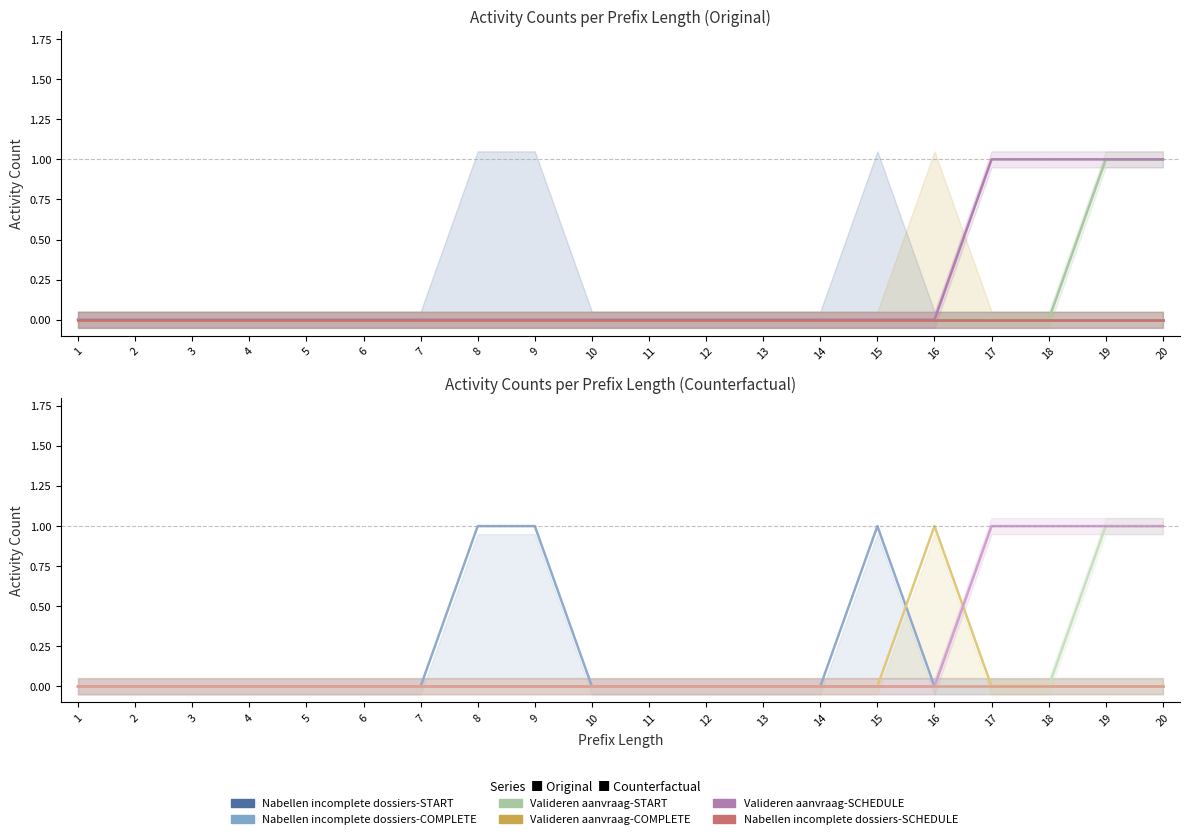

Is the value of Valideren aanvraag SCHEDULE at 19 greater than the value of Nabellen incomplete dossiers START at 20?

Yes